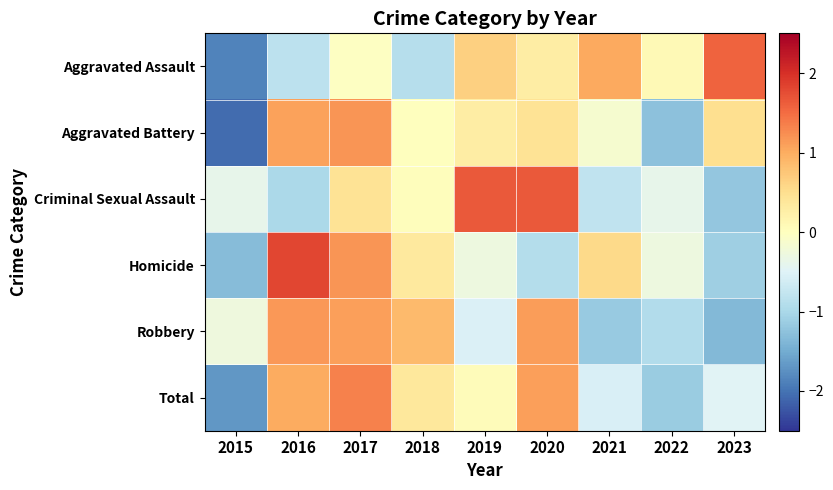

Reading left to right, extract all data points from this chart.

Aggravated Assault: 2015=-1.9	2016=-0.8	2017=-0.0	2018=-0.9	2019=0.6	2020=0.3	2021=1.0	2022=0.1	2023=1.6
Aggravated Battery: 2015=-2.1	2016=1.1	2017=1.2	2018=0.0	2019=0.3	2020=0.4	2021=-0.1	2022=-1.3	2023=0.5
Criminal Sexual Assault: 2015=-0.4	2016=-1.0	2017=0.4	2018=0.0	2019=1.7	2020=1.7	2021=-0.8	2022=-0.4	2023=-1.2
Homicide: 2015=-1.3	2016=1.8	2017=1.2	2018=0.3	2019=-0.3	2020=-0.9	2021=0.6	2022=-0.3	2023=-1.1
Robbery: 2015=-0.3	2016=1.2	2017=1.1	2018=0.9	2019=-0.5	2020=1.1	2021=-1.2	2022=-0.9	2023=-1.4
Total: 2015=-1.7	2016=1.0	2017=1.3	2018=0.4	2019=0.1	2020=1.1	2021=-0.6	2022=-1.2	2023=-0.5